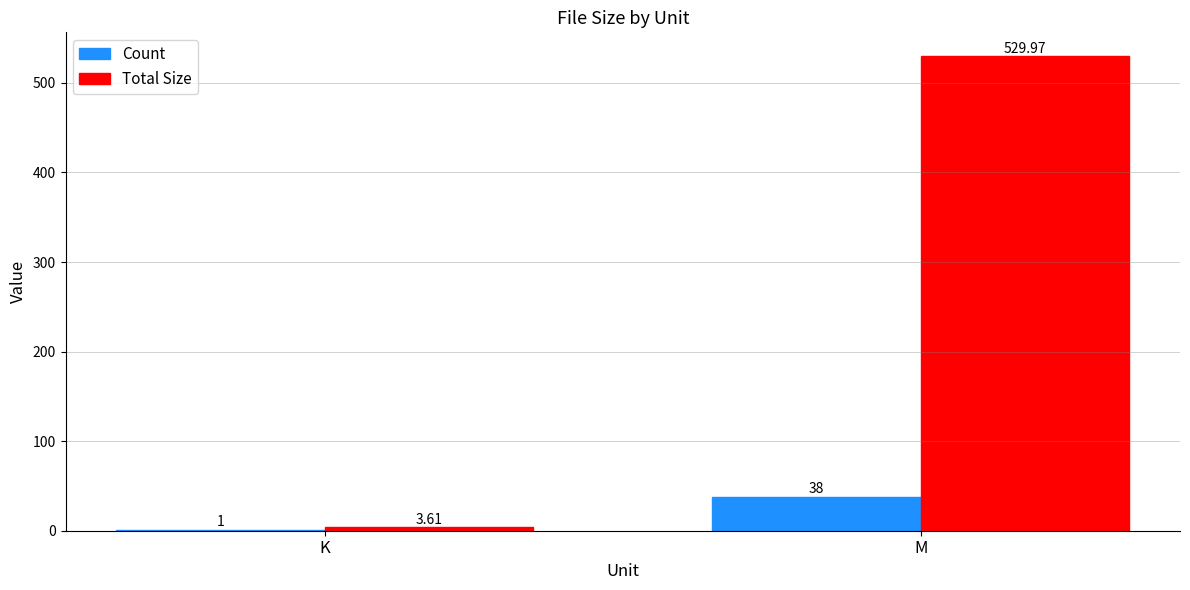

What is the difference between the Count values at K and M?

37.0